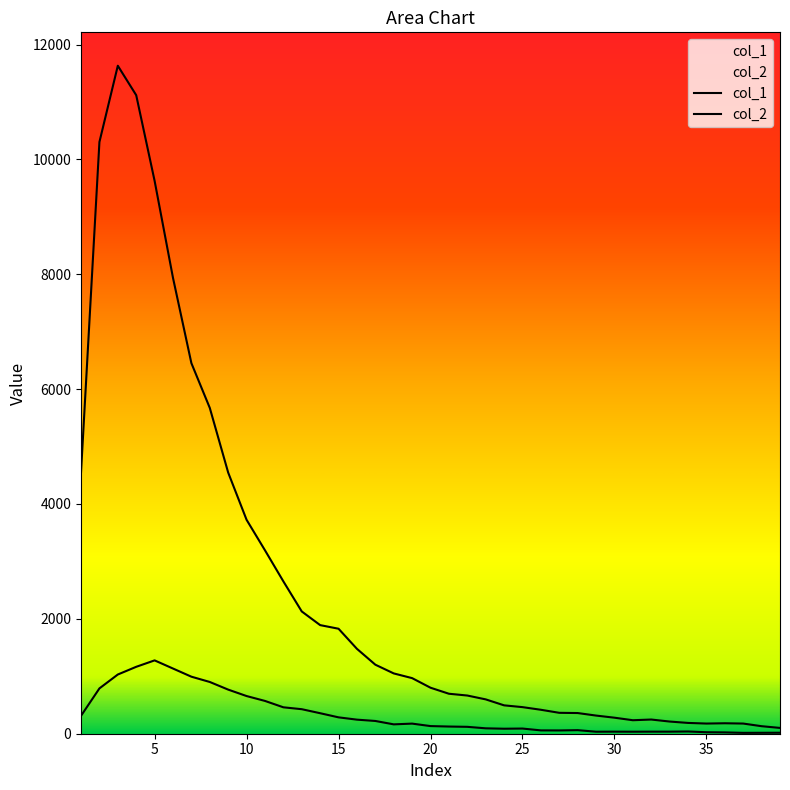

In col_1, how many points are lower than both neighbors (excluding endpoints)?

2